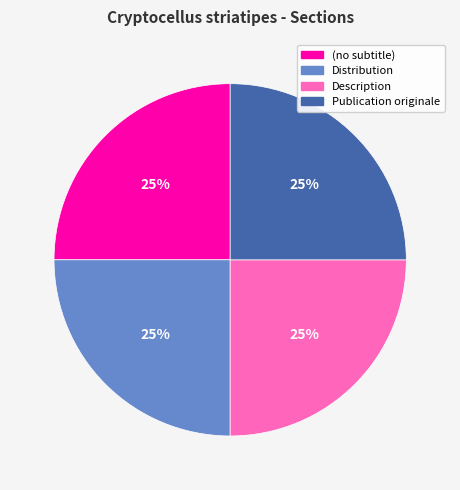

To the nearest percent, what percentage of the pie is Publication originale?

25%